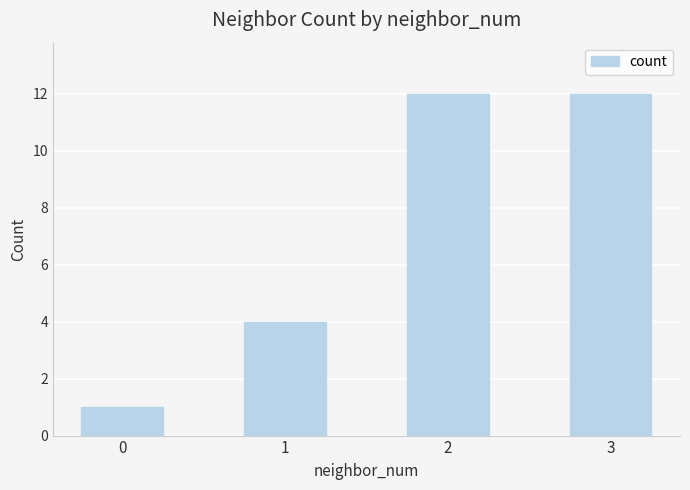

Where is the data nearest to the value 6?

1